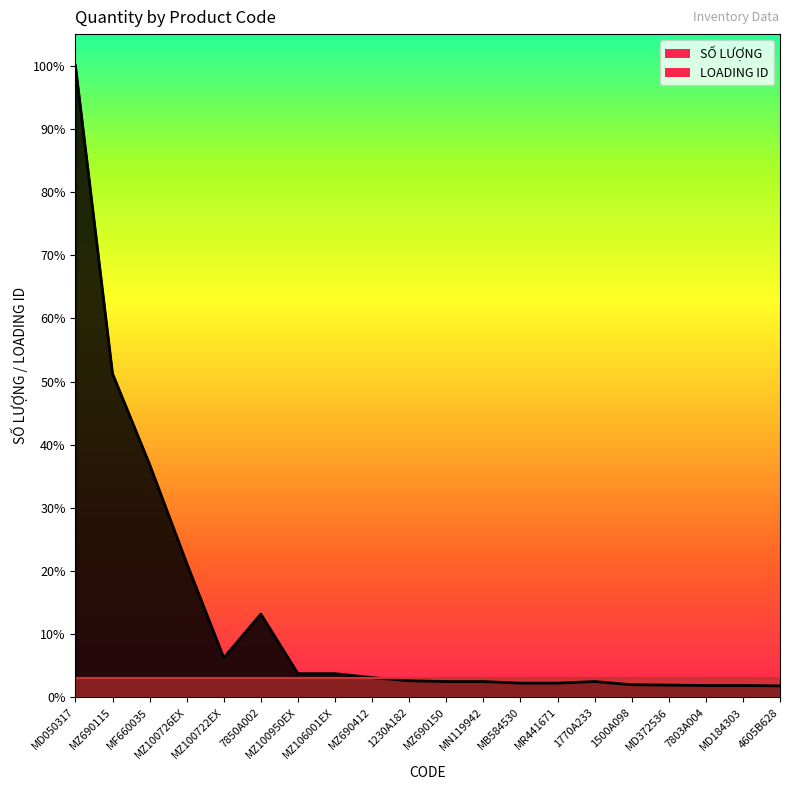

What is the label of the 1st point from the right?

4605B628